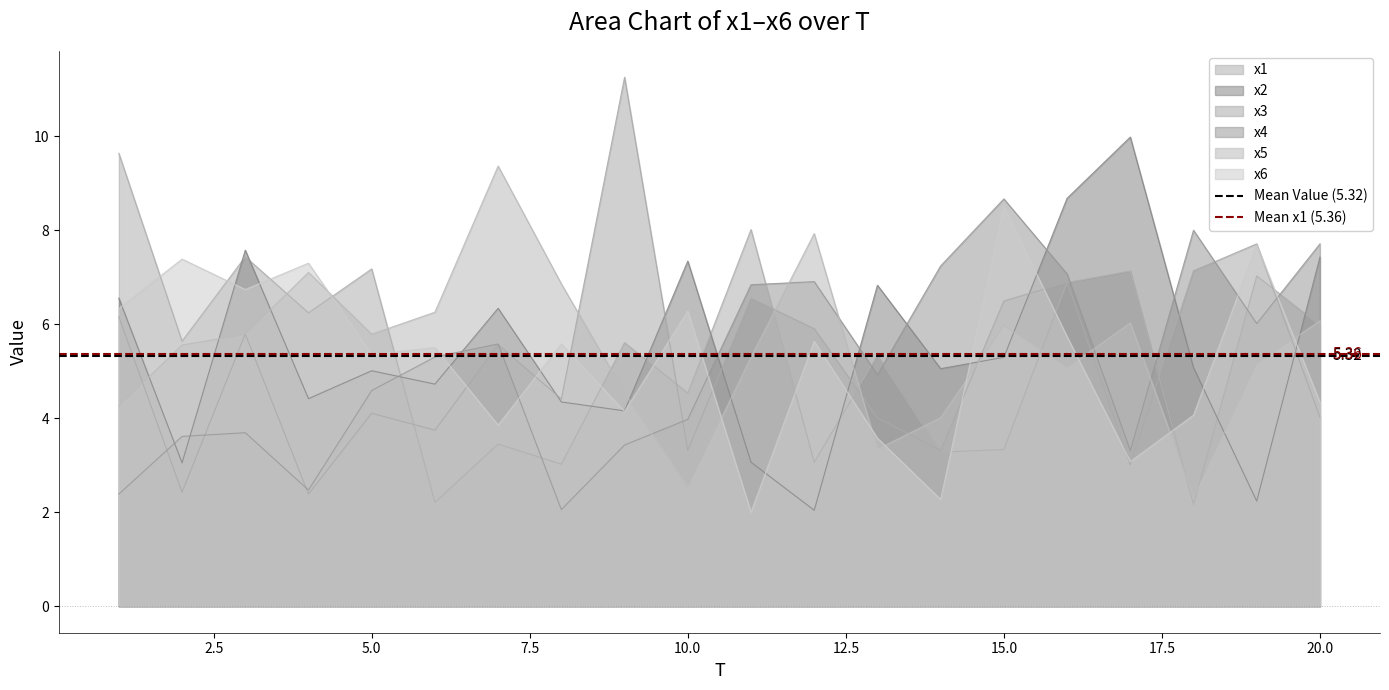

After their last crossing, which series has the higher values: x2 or x5?

x2